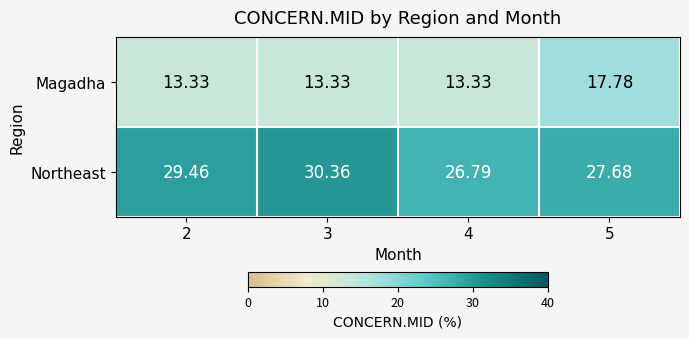

Which series has the largest total across all categories?

Northeast